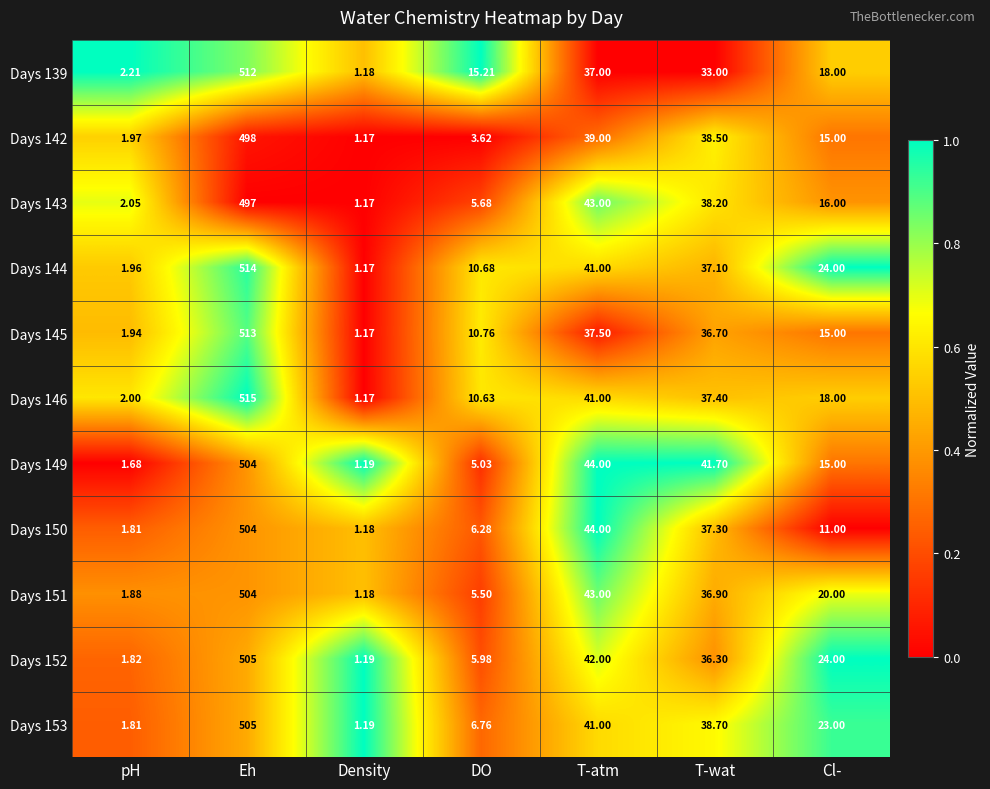

Is the value of Days 142 at DO greater than the value of Days 145 at T-atm?

No